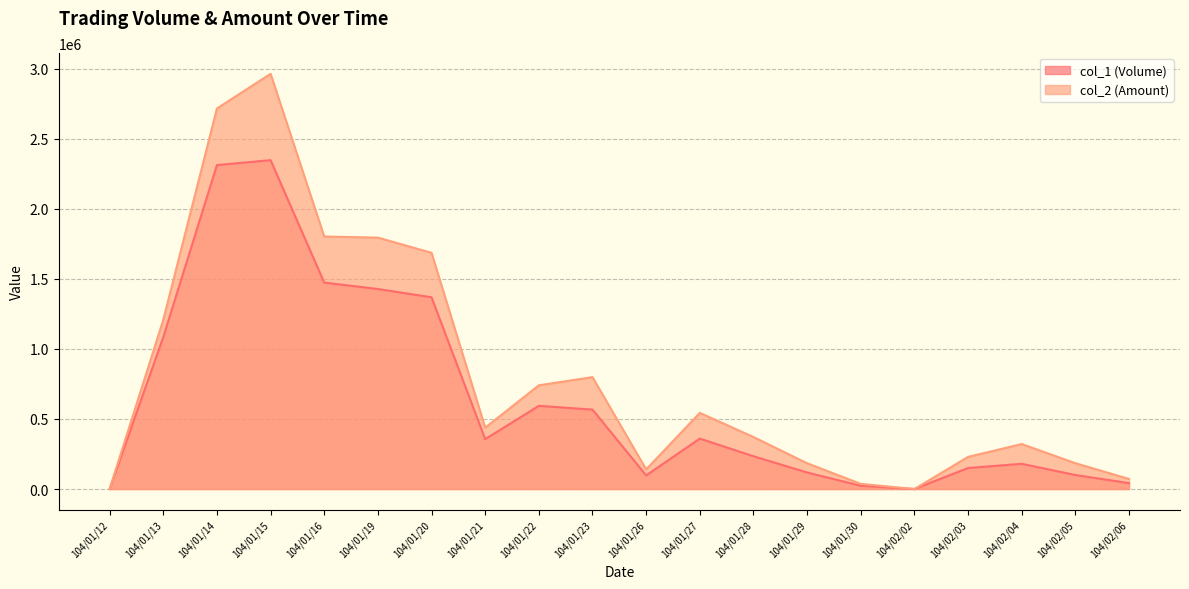

What is the spread (max minus min) of values at 104/02/06?

29810